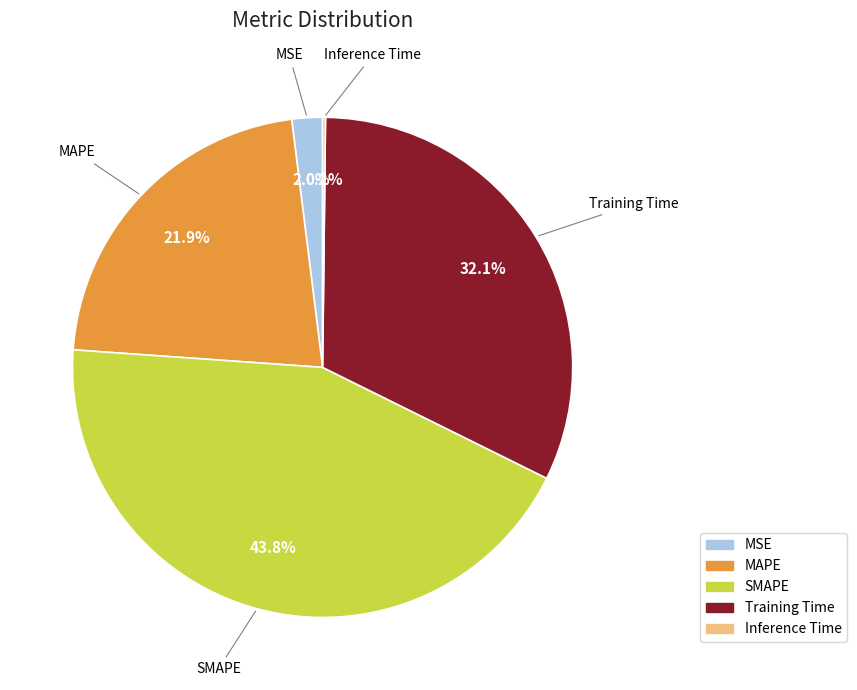

To the nearest percent, what is the combined percentage of MSE and MAPE?

24%